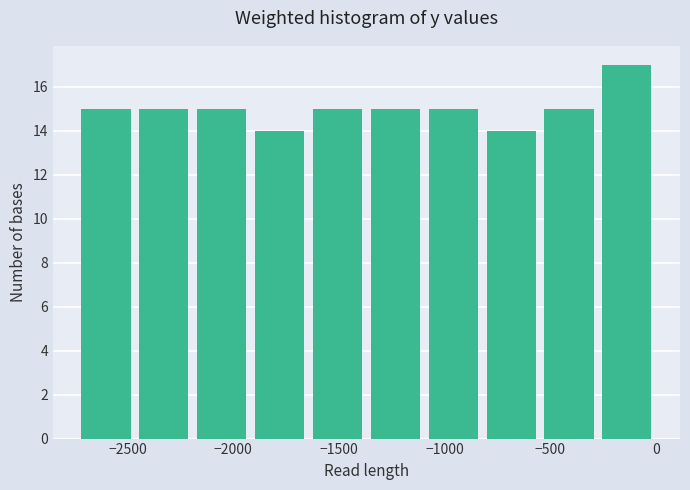

Which range on the x-axis has the tallest bar?

-250 to 0